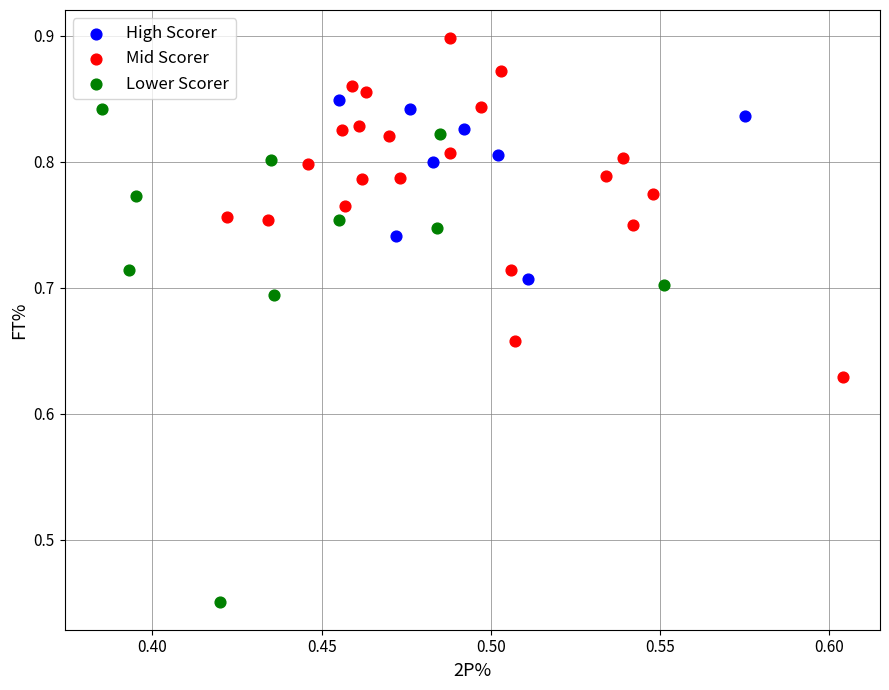

Which series contains the lowest Y value?

Lower Scorer